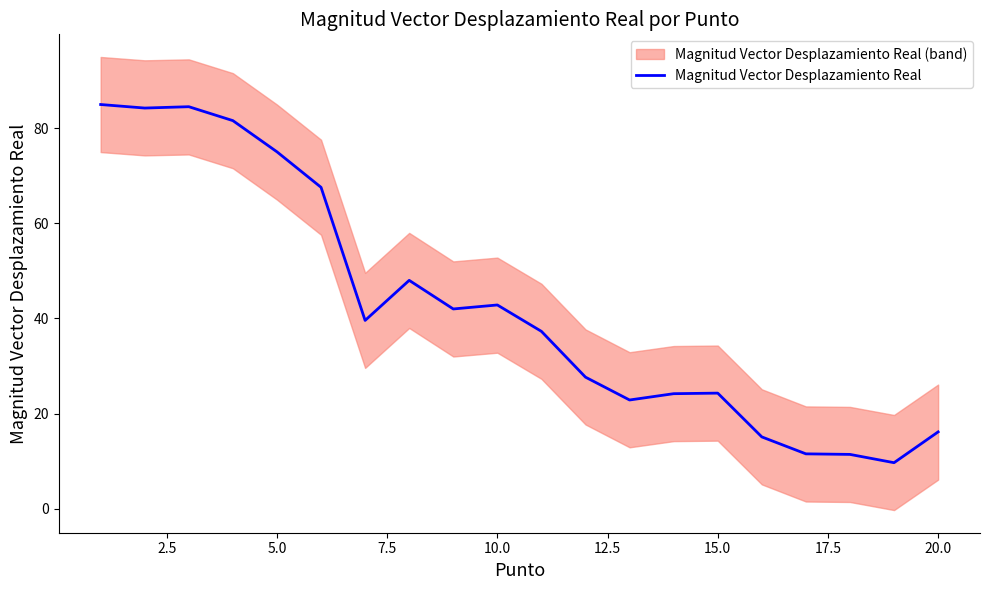

True or false: Magnitud Vector Desplazamiento Real has a value of 13.2 at 10.0.

False